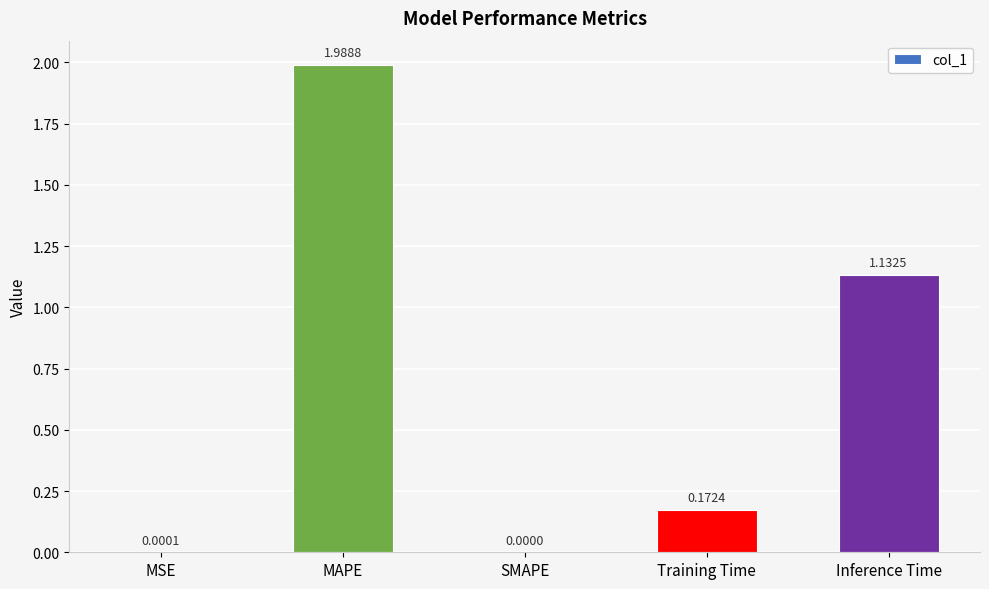

Which category has the highest value across all series?

MAPE